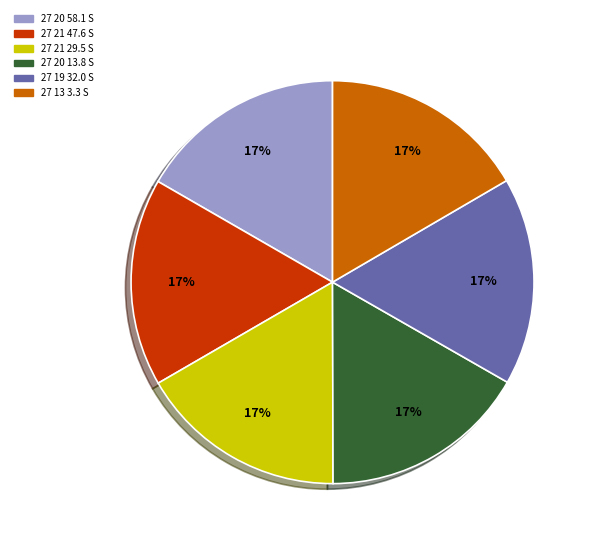

Do 27 13 3.3 S and 27 19 32.0 S together represent more than half of the pie?

No